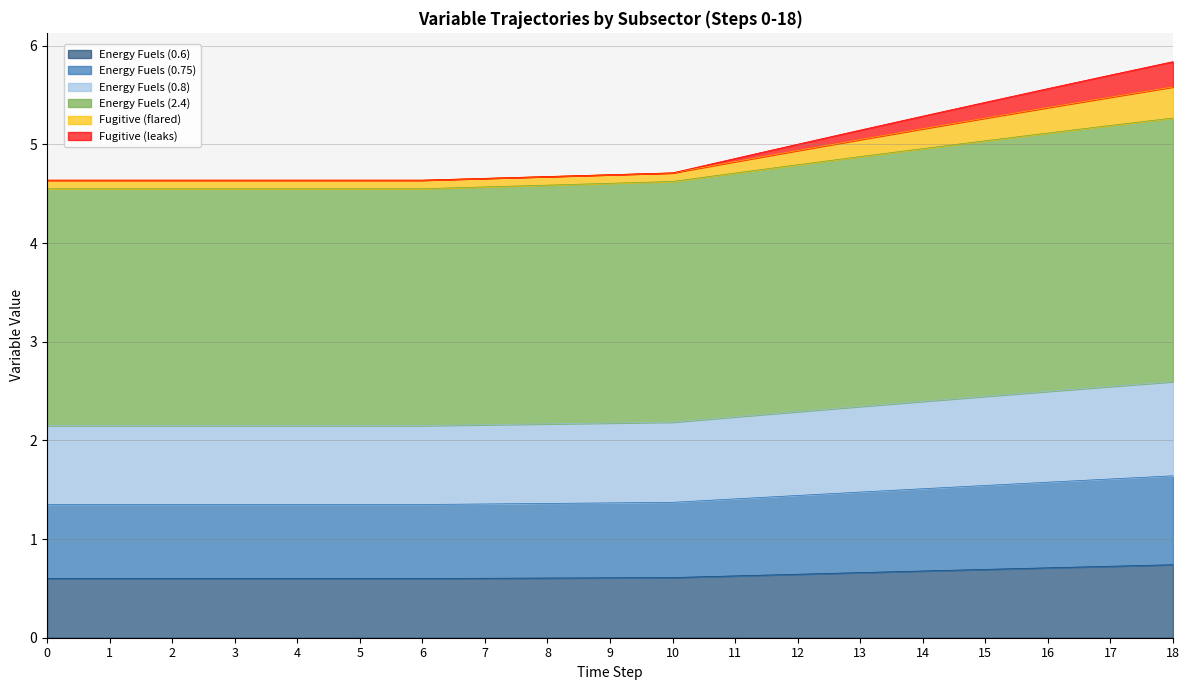

What is the sum of all Energy Fuels (0.6) values?

12.1